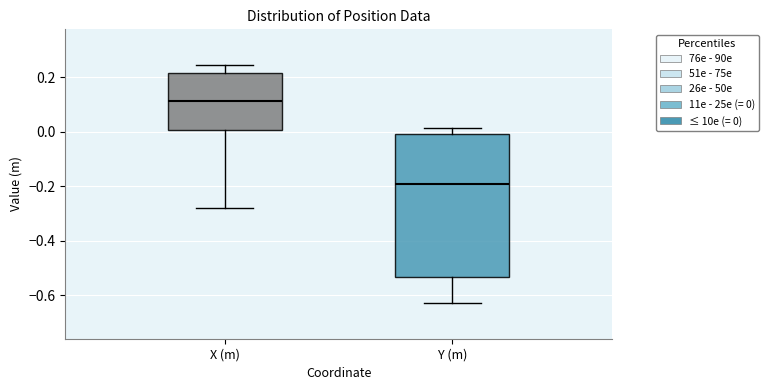

Reading left to right, read every box against the y-axis: the position of its median line, the range the box covers, and the ends of its whiskers. The values are not printed on the chart, so give them approximately, as read against the axis.

X (m): median 0.12, box 0.00 to 0.22, whiskers -0.28 to 0.24
Y (m): median -0.20, box -0.54 to 0.00, whiskers -0.62 to 0.02